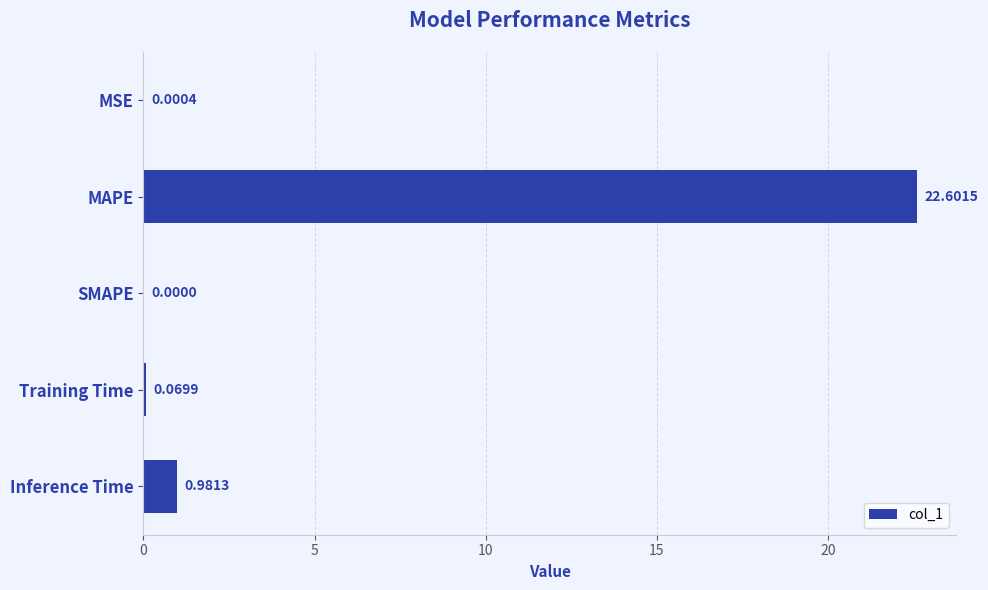

Which category has the highest value across all series?

MAPE